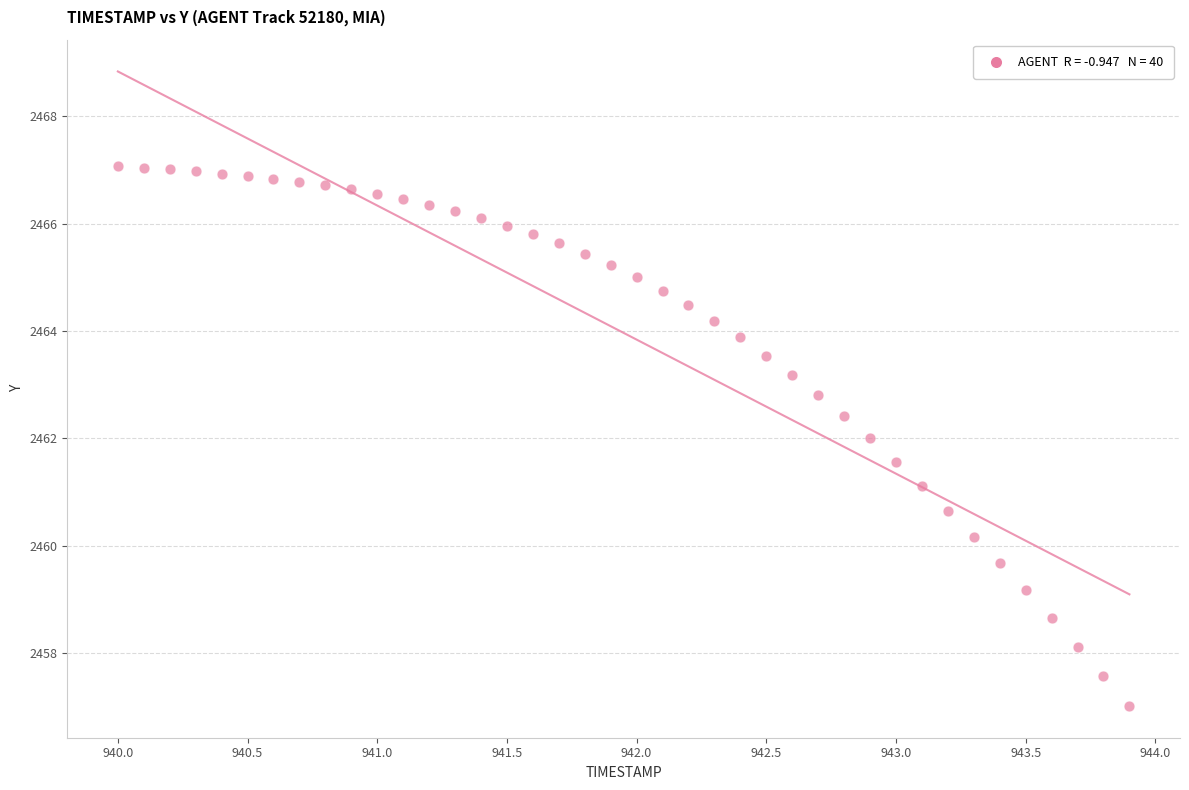

What is the range of X values (max minus min)?

3.9